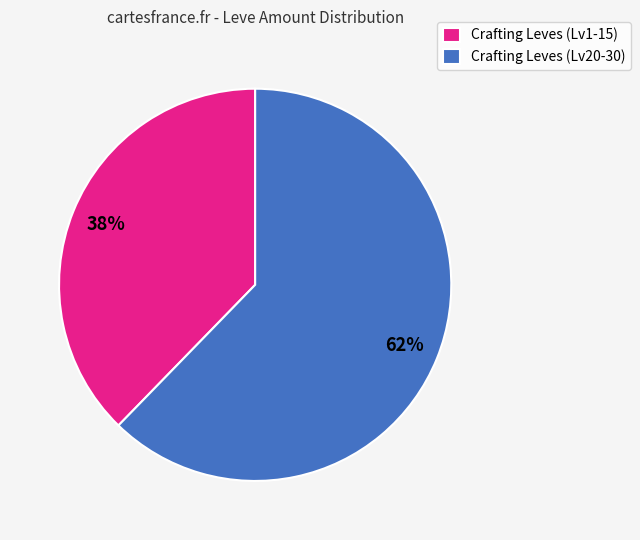

To the nearest percent, what percentage of the pie is Crafting Leves (Lv20-30)?

62%